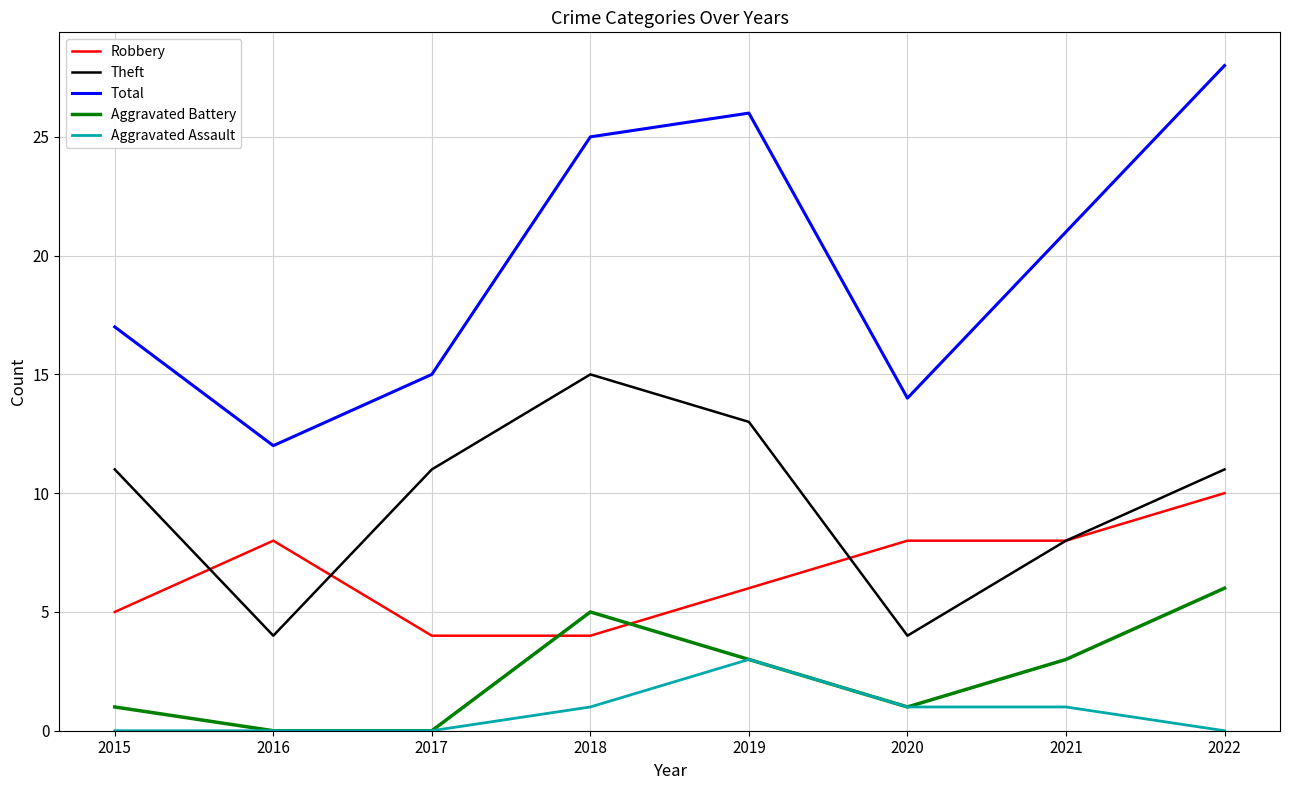

Is the value of Theft at 2018 greater than the value of Aggravated Assault at 2018?

Yes